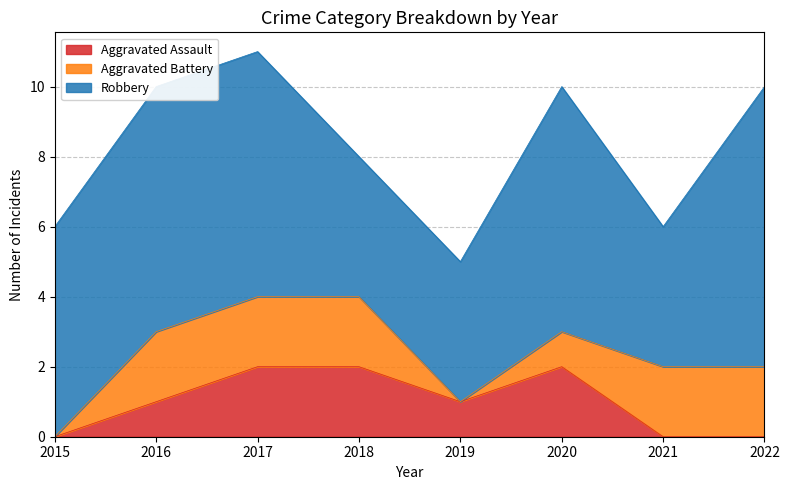

What is the sum of the Robbery values at 2017 and 2022?

15